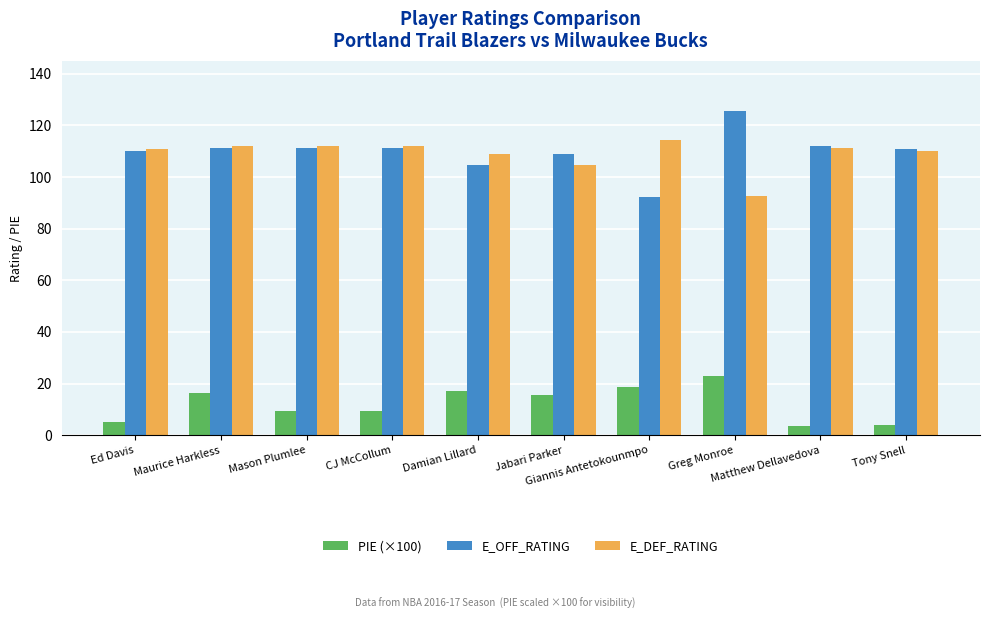

Which series changed the most between Maurice Harkless and Greg Monroe?

E_DEF_RATING